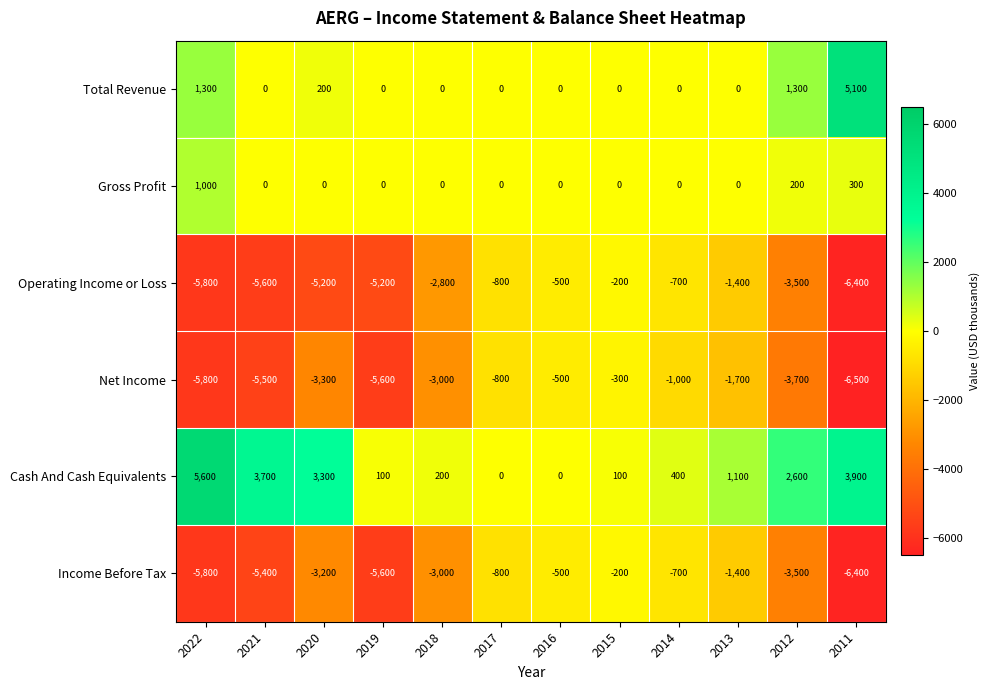

True or false: Income Before Tax has a value of -6400 at 2011.

True